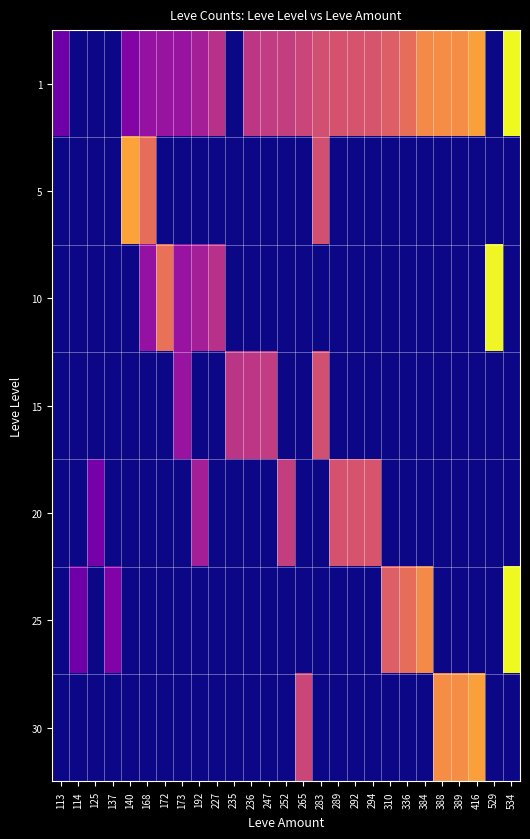

Reading right to left, list all the values displayed in this chart.

1: 534=534	529=0	416=416	389=389	388=388	384=384	336=336	310=310	294=294	292=292	289=289	283=283	265=265	252=252	247=247	236=236	235=0	227=227	192=192	173=173	172=172	168=168	140=140	137=0	125=0	114=0	113=113
5: 534=0	529=0	416=0	389=0	388=0	384=0	336=0	310=0	294=0	292=0	289=0	283=283	265=0	252=0	247=0	236=0	235=0	227=0	192=0	173=0	172=0	168=336	140=420	137=0	125=0	114=0	113=0
10: 534=0	529=529	416=0	389=0	388=0	384=0	336=0	310=0	294=0	292=0	289=0	283=0	265=0	252=0	247=0	236=0	235=0	227=227	192=192	173=173	172=344	168=168	140=0	137=0	125=0	114=0	113=0
15: 534=0	529=0	416=0	389=0	388=0	384=0	336=0	310=0	294=0	292=0	289=0	283=283	265=0	252=0	247=247	236=236	235=235	227=0	192=0	173=173	172=0	168=0	140=0	137=0	125=0	114=0	113=0
20: 534=0	529=0	416=0	389=0	388=0	384=0	336=0	310=0	294=294	292=292	289=289	283=0	265=0	252=252	247=0	236=0	235=0	227=0	192=192	173=0	172=0	168=0	140=0	137=0	125=125	114=0	113=0
25: 534=534	529=0	416=0	389=0	388=0	384=384	336=336	310=310	294=0	292=0	289=0	283=0	265=0	252=0	247=0	236=0	235=0	227=0	192=0	173=0	172=0	168=0	140=0	137=137	125=0	114=114	113=0
30: 534=0	529=0	416=416	389=389	388=388	384=0	336=0	310=0	294=0	292=0	289=0	283=0	265=265	252=0	247=0	236=0	235=0	227=0	192=0	173=0	172=0	168=0	140=0	137=0	125=0	114=0	113=0